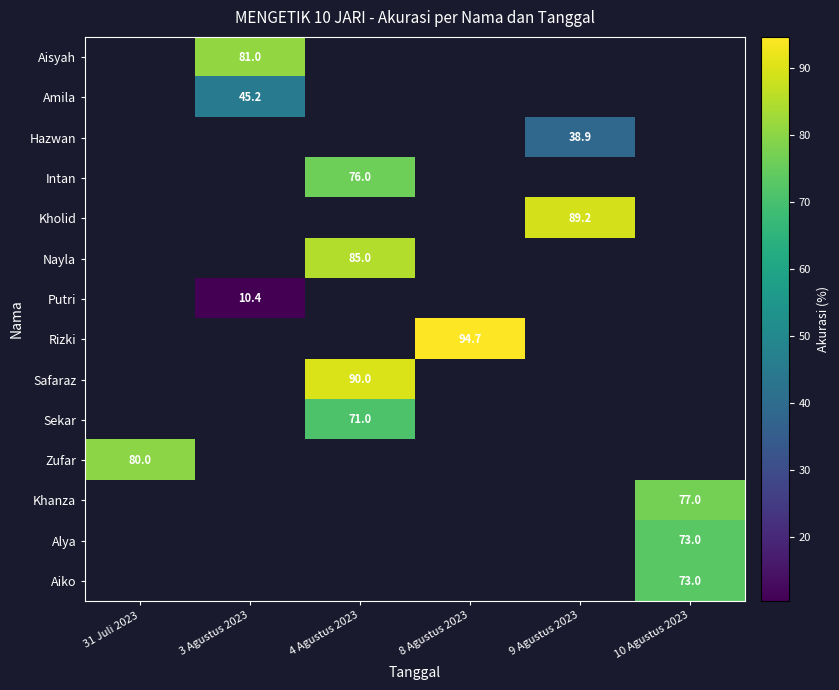

How many series are shown in this chart?

14